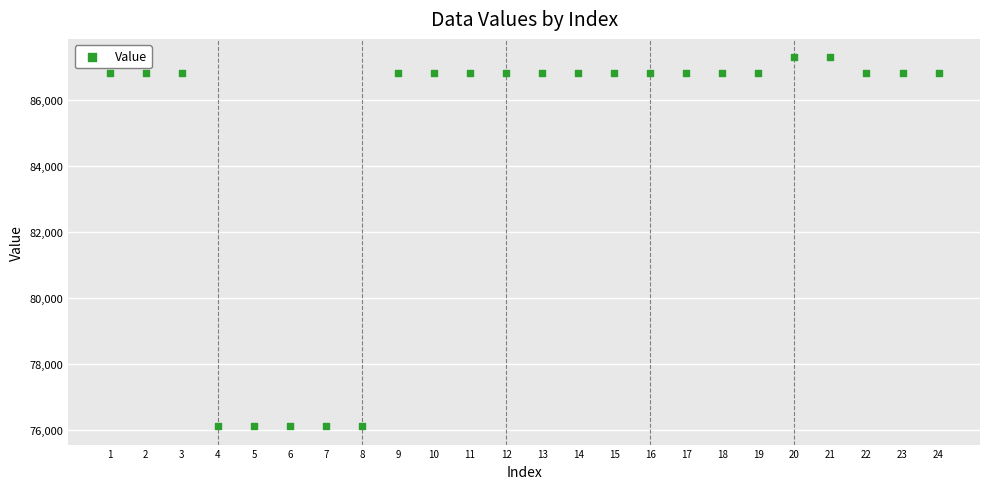

What is the range of X values (max minus min)?

23.0